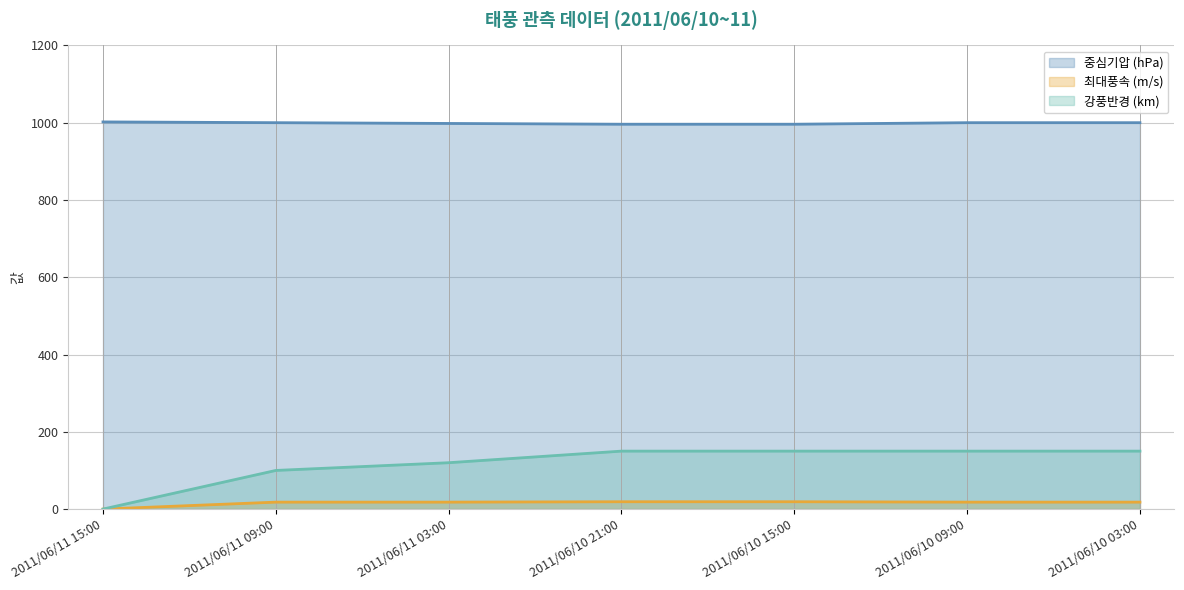

At which category does the chart reach its peak across all series?

2011/06/11 15:00